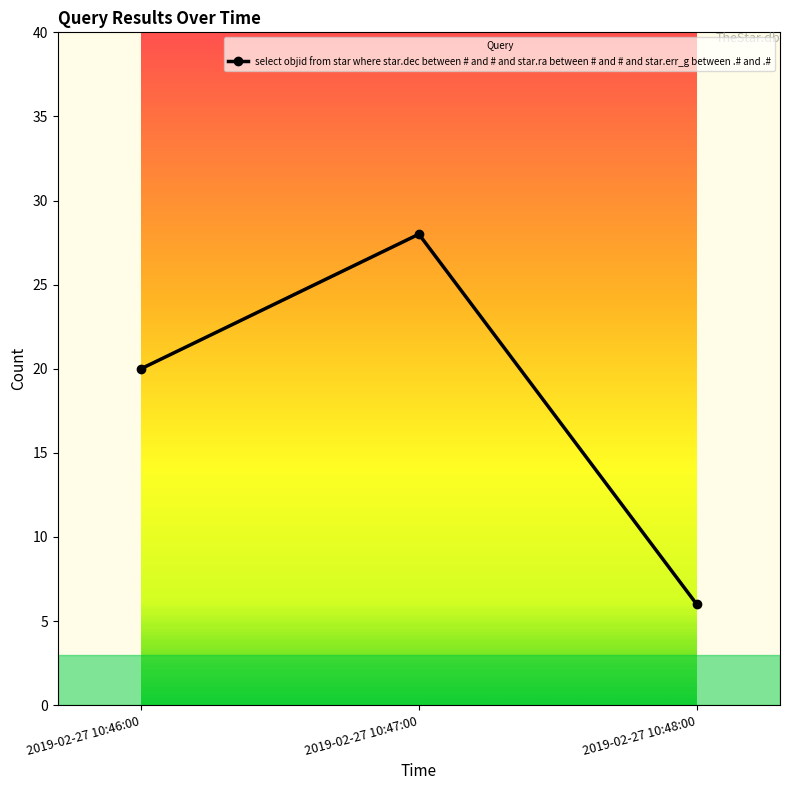

At which category does the chart reach its peak across all series?

2019-02-27 10:47:00